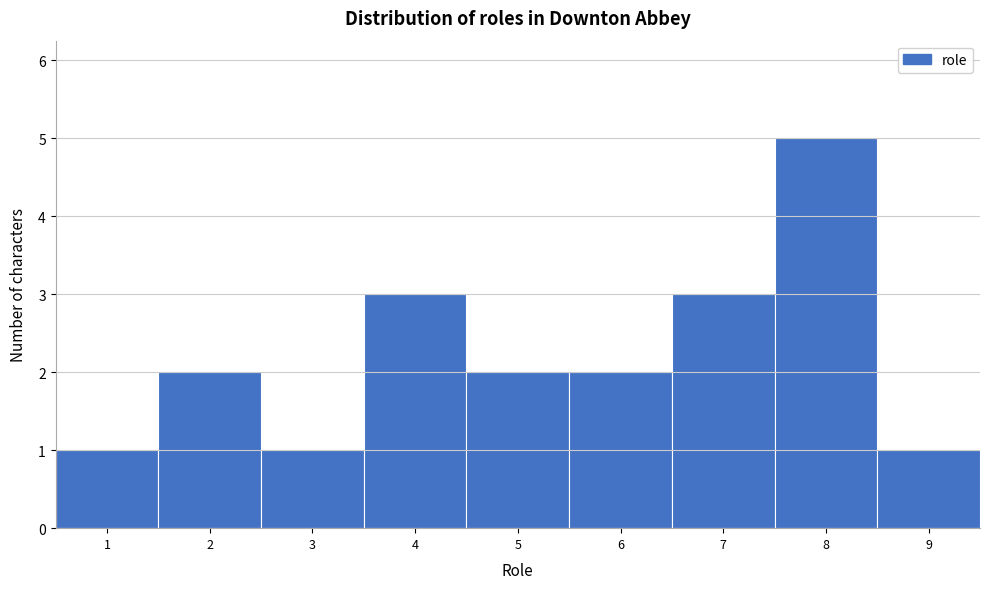

Reading left to right, list every bar in this chart as the range it spans on the x-axis followed by its height. The values are not printed on the chart, so give them approximately, as read against the axis.

0.5 to 1.5: 1
1.5 to 2.5: 2
2.5 to 3.5: 1
3.5 to 4.5: 3
4.5 to 5.5: 2
5.5 to 6.5: 2
6.5 to 7.5: 3
7.5 to 8.5: 5
8.5 to 9.5: 1